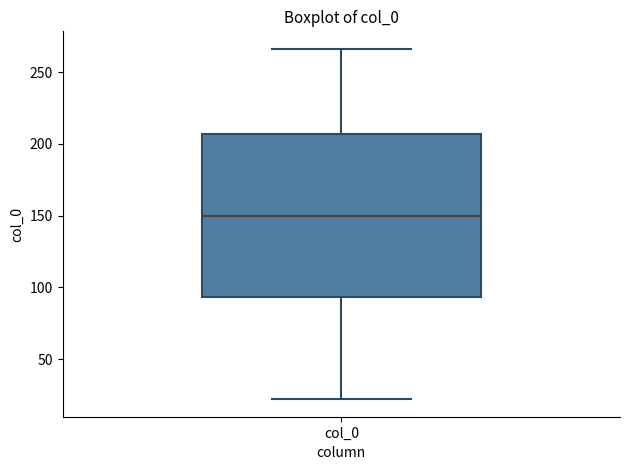

Transcribe this box plot: give where the median line is, the range the box spans, and where the two whiskers end, as read against the y-axis. The values are not printed on the chart, so give them approximately, as read against the axis.

median 150, box 95 to 205, whiskers 20 to 265